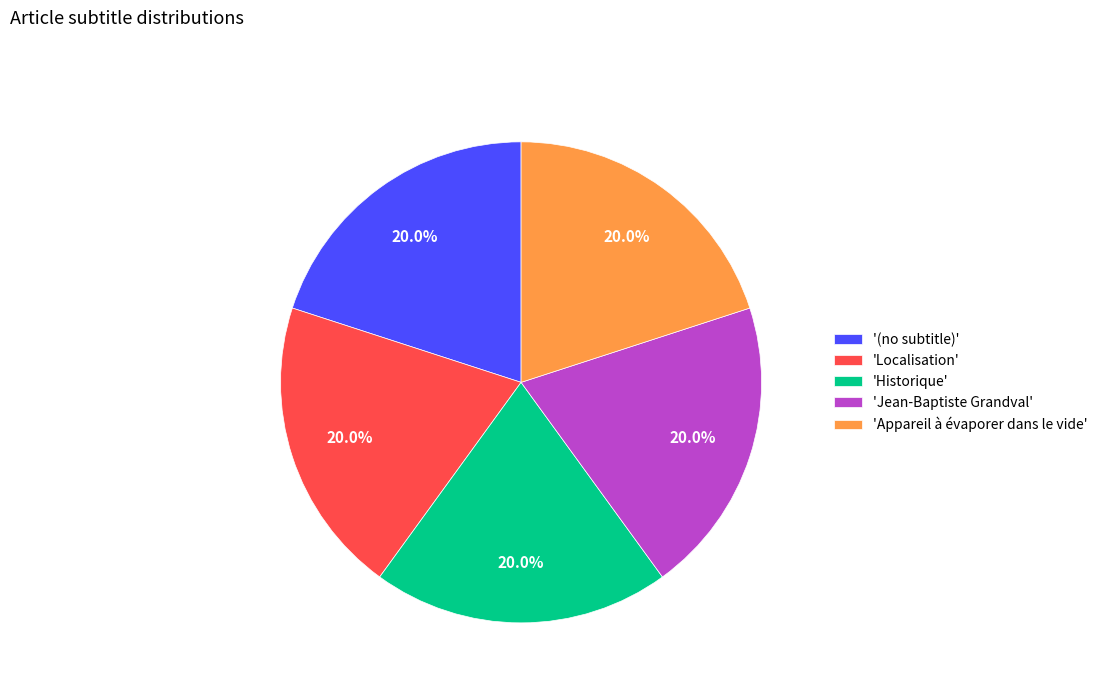

Does 'Historique' represent more than half of the total?

No